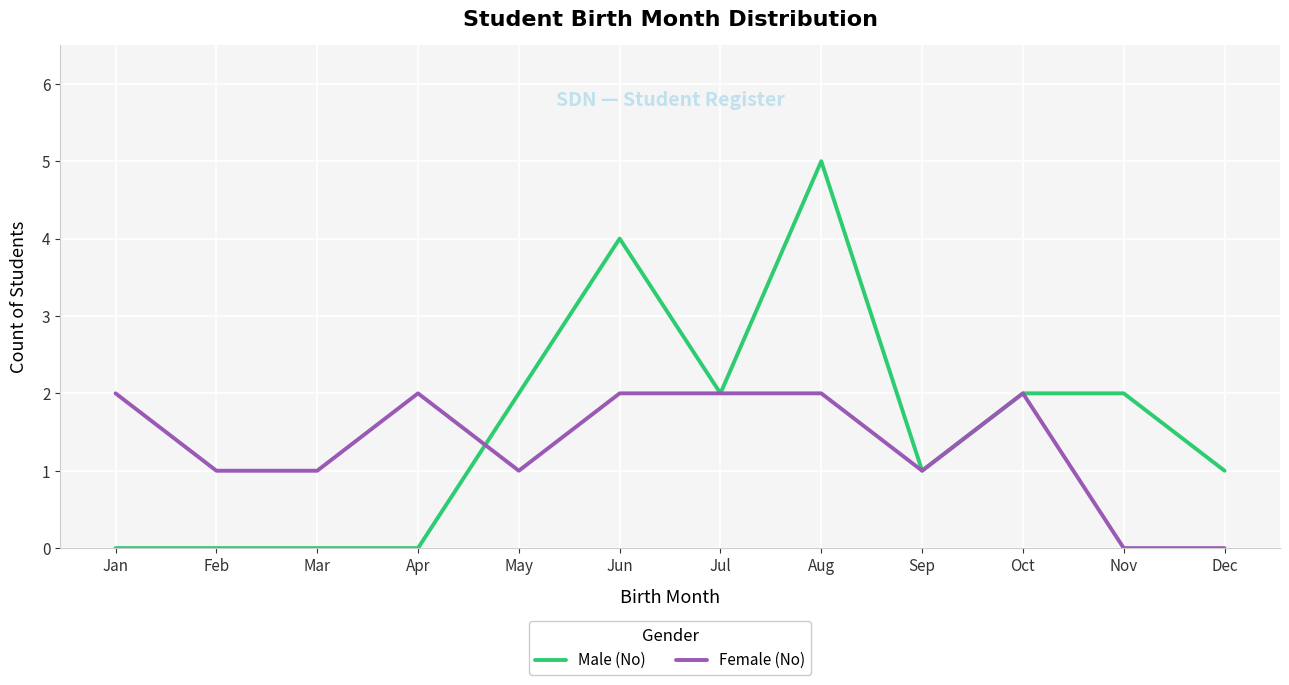

The value of Female (No) at Sep is 1. True or false?

True